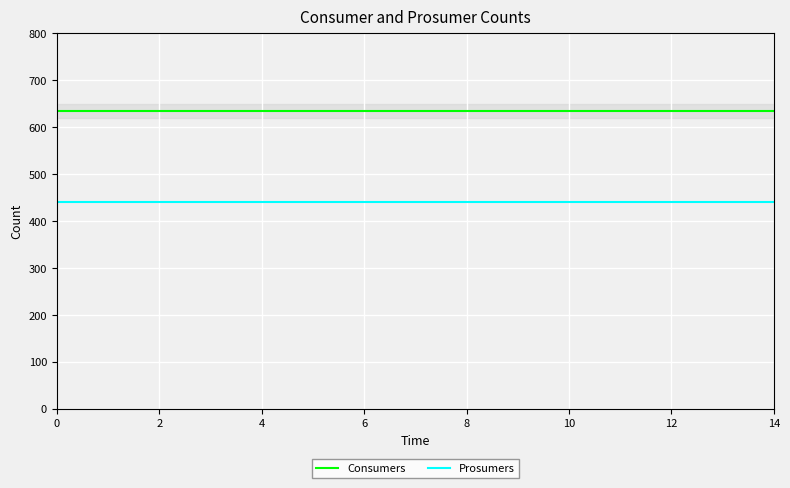

What is the lowest value of the Consumers series?

635